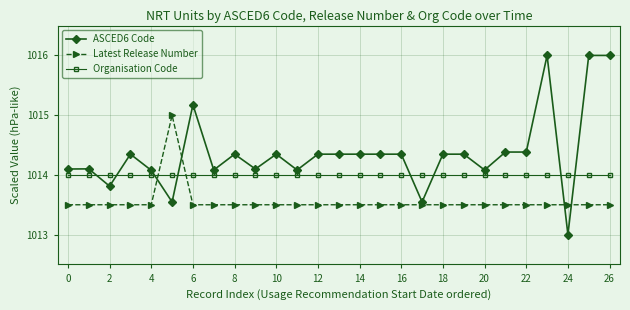

What is the maximum value for Latest Release Number?

1015.0